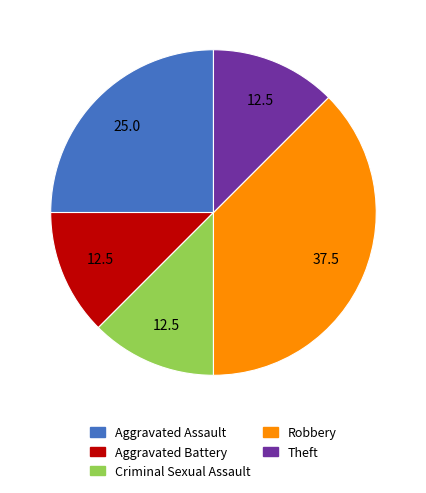

True or false: Robbery accounts for 1% of the total.

False